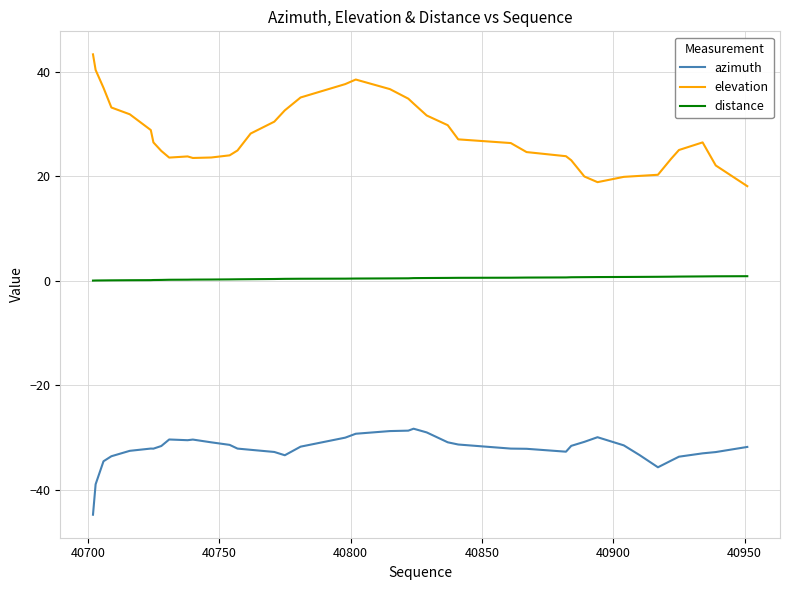

Which series has the largest range (max minus min)?

elevation